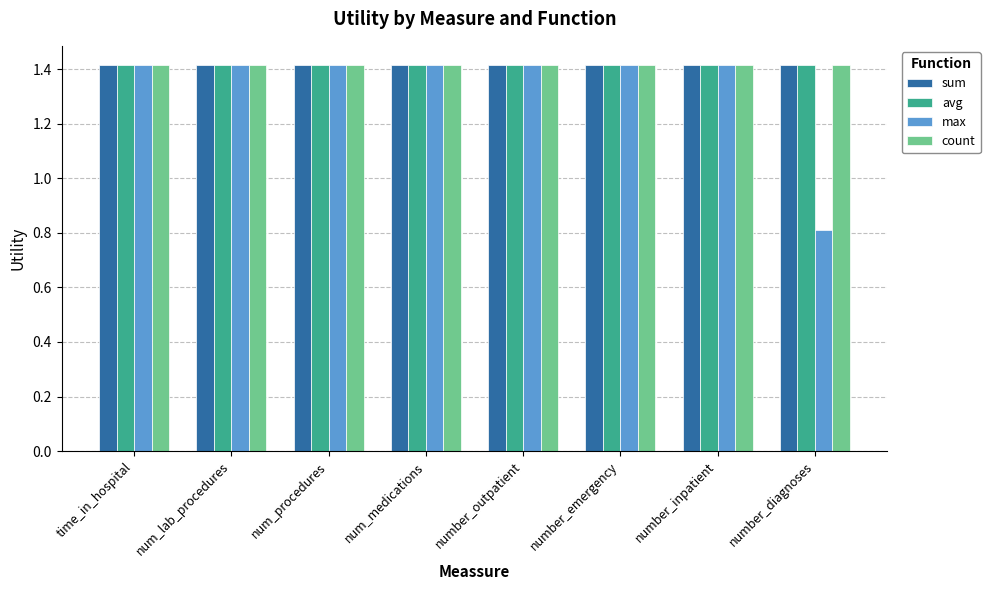

What is the sum of the avg values at number_outpatient and number_inpatient?

2.8